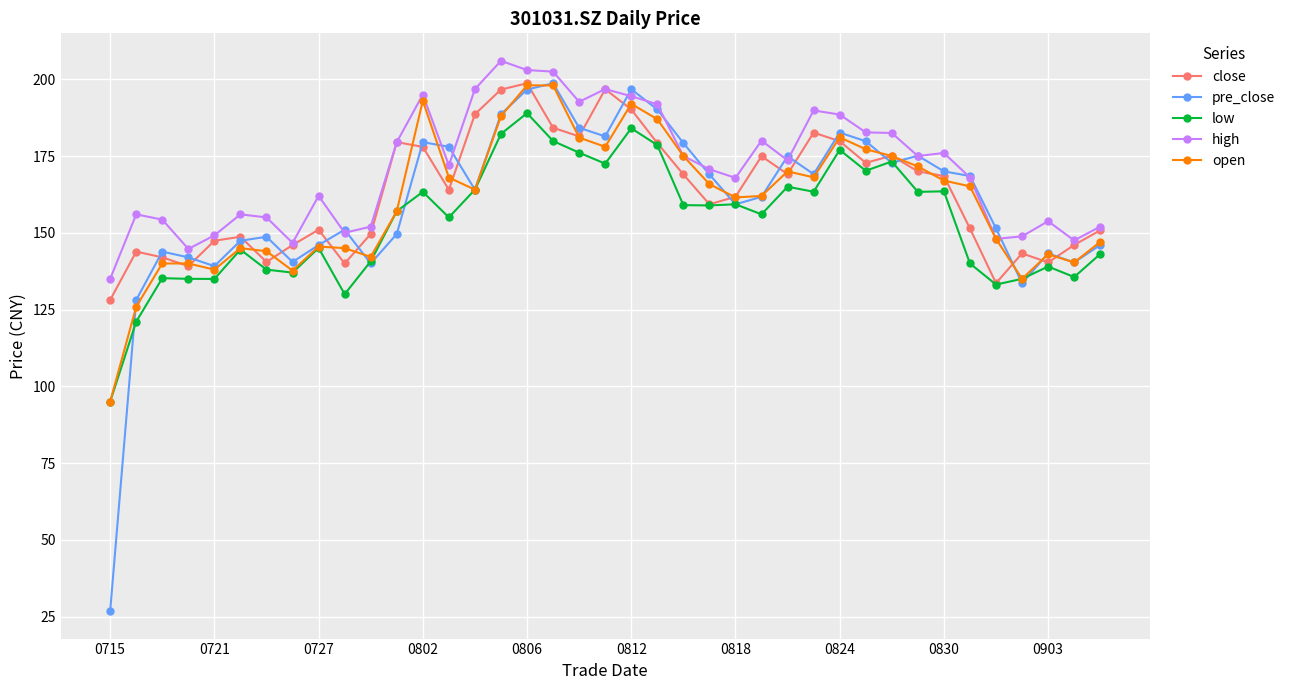

What is the value of the high point at the 37th from the left?

153.8